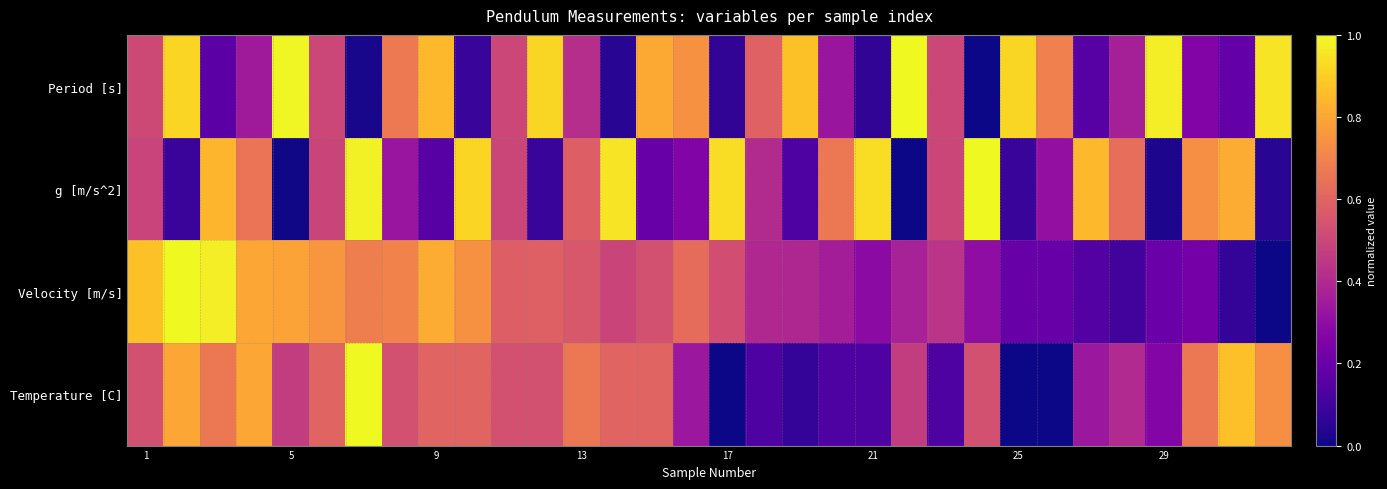

Which label corresponds to the smallest value in the chart?

23